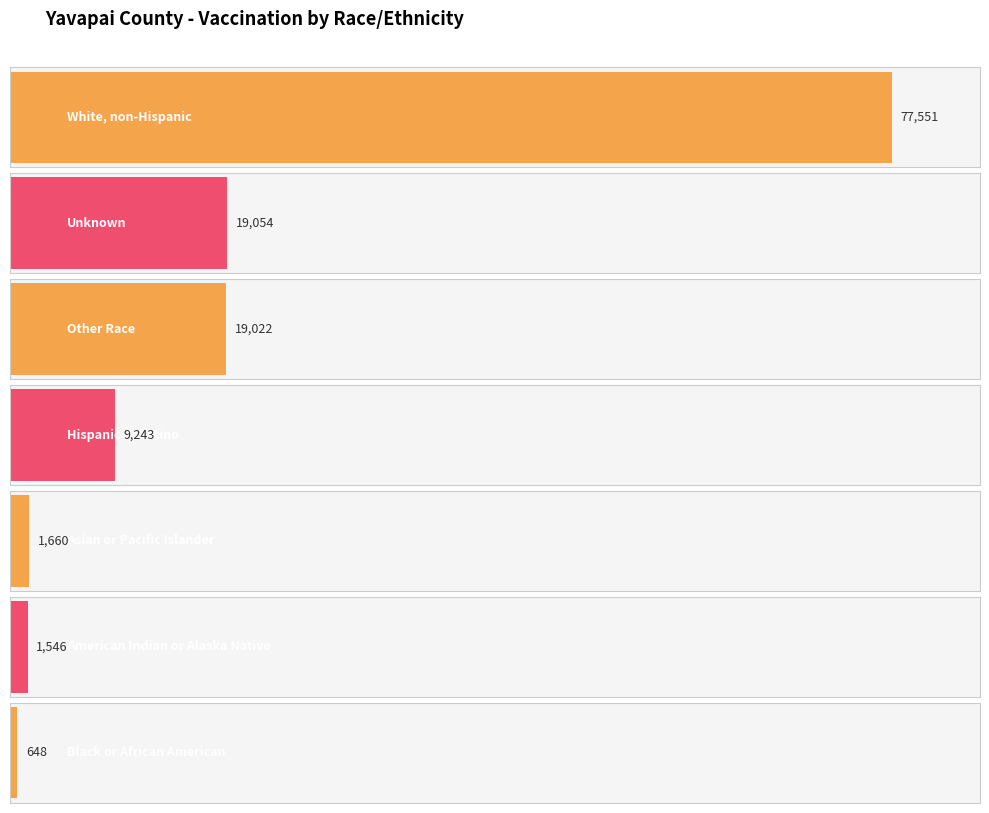

How many distinct data groups are displayed?

1